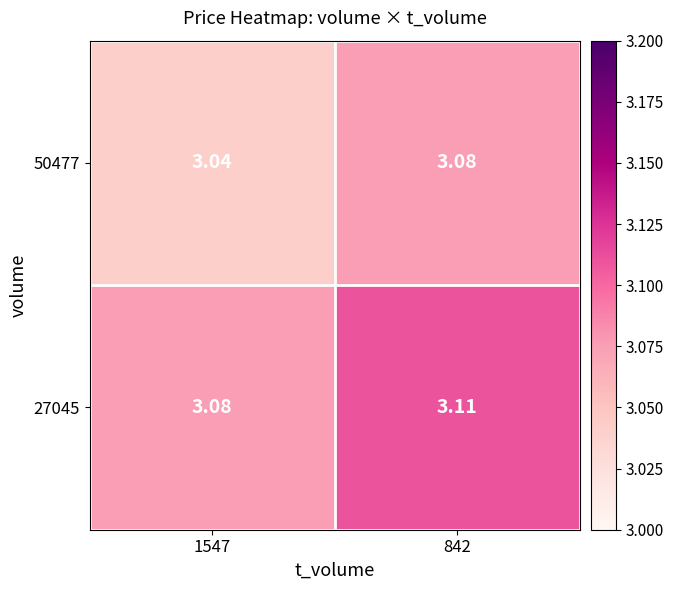

Which series has the largest range (max minus min)?

50477